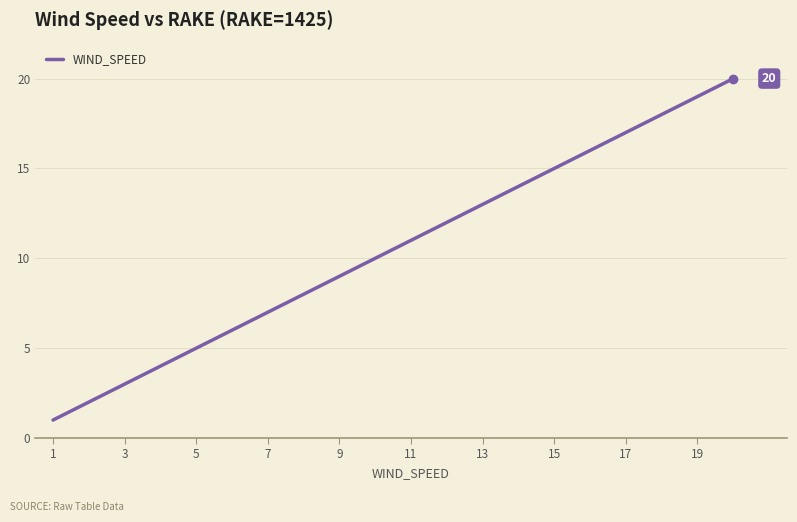

What is the maximum value shown in the chart?

20